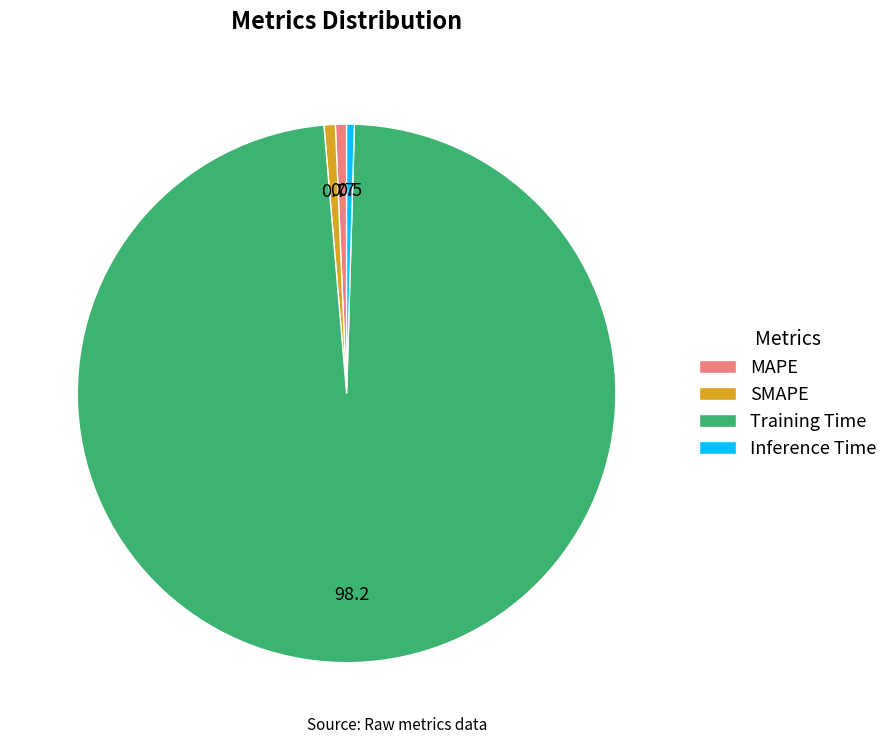

Do MAPE and SMAPE together represent more than half of the pie?

No